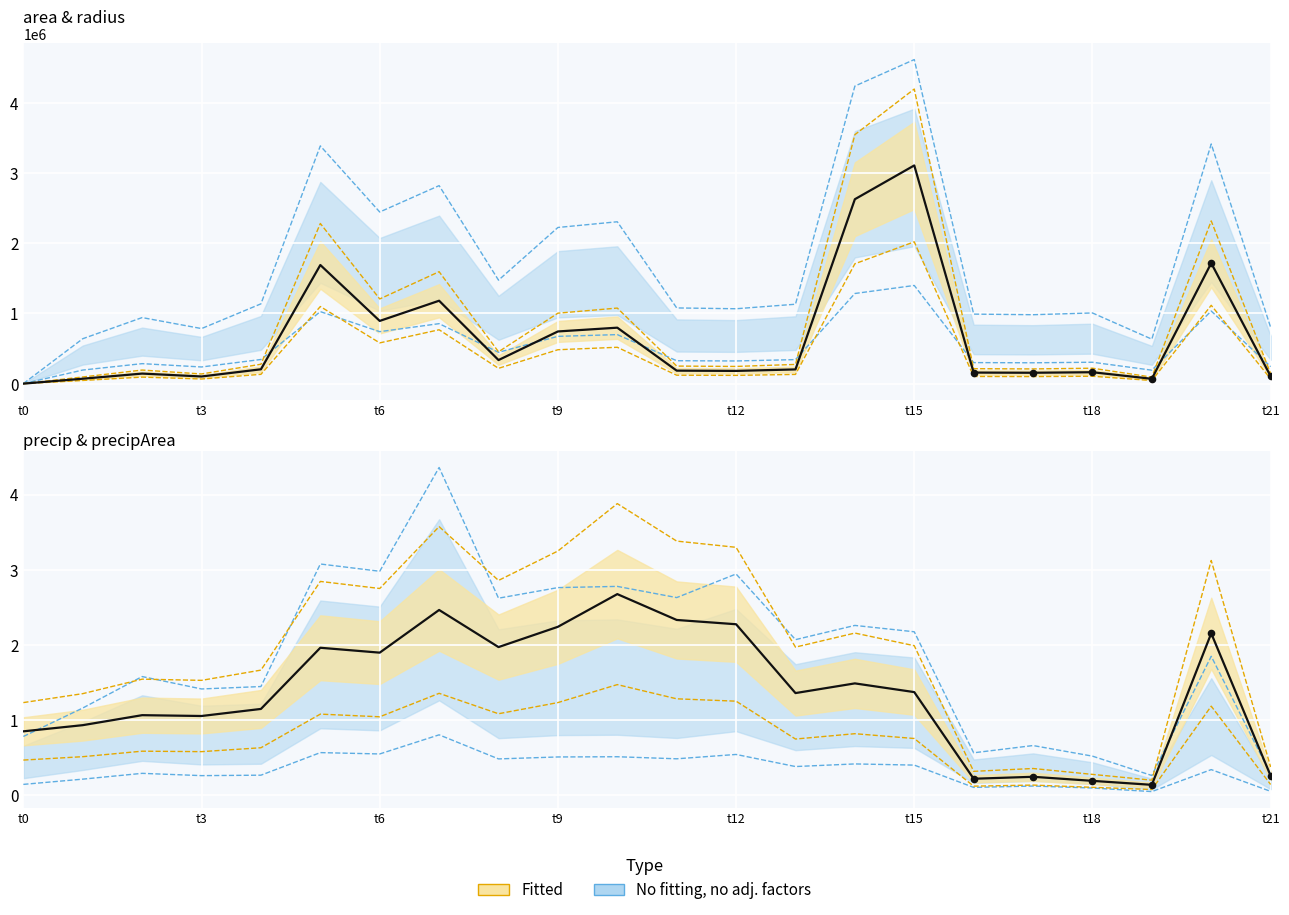

Which series has the largest total across all categories?

area